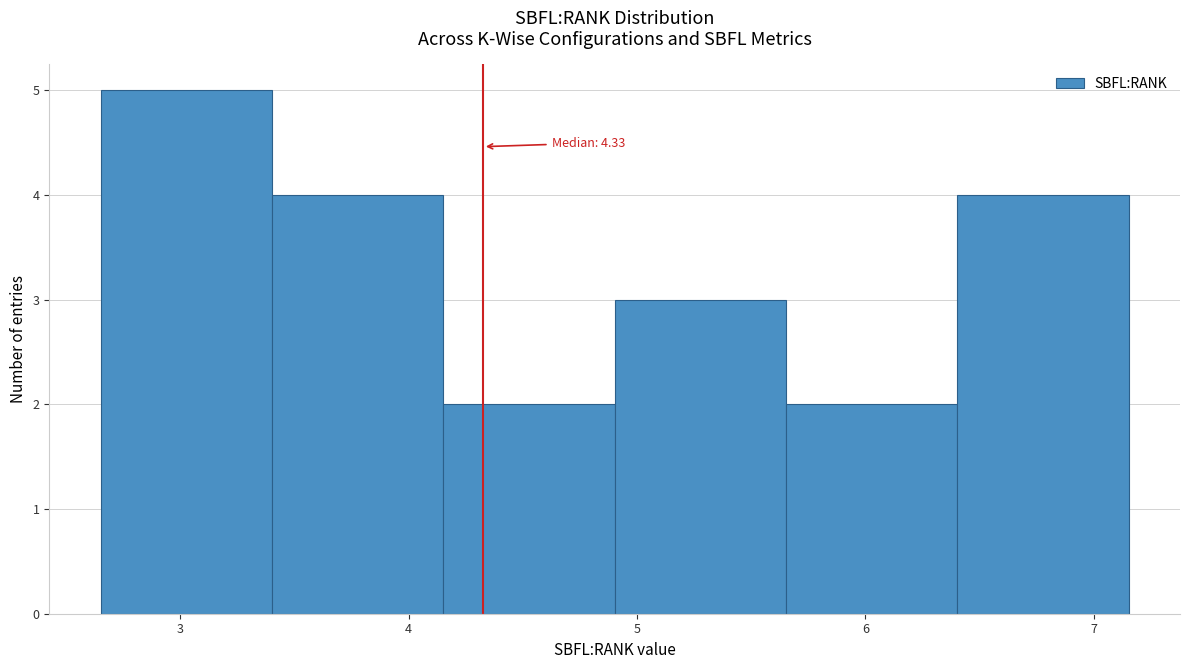

Over which range of the x-axis is the bar tallest?

2.7 to 3.4